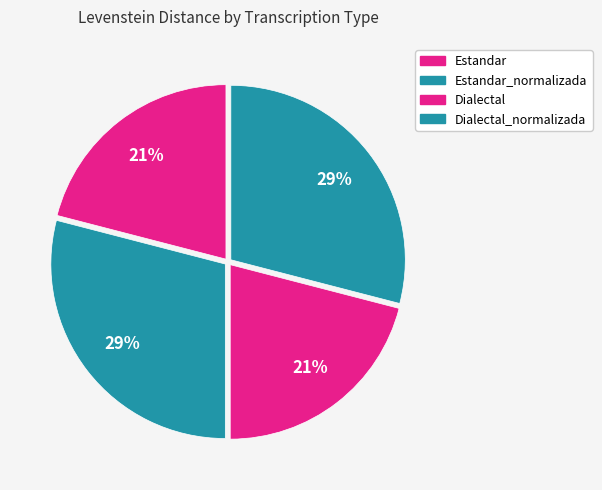

To the nearest percent, what portion does Dialectal_normalizada represent?

29%